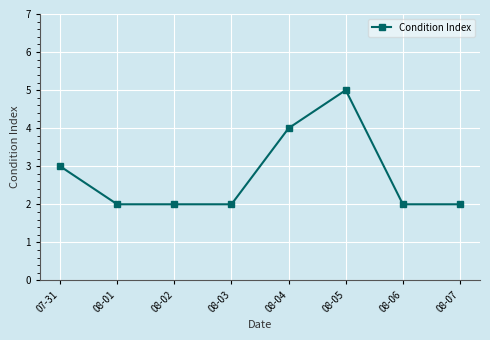

What is the maximum value shown in the chart?

5